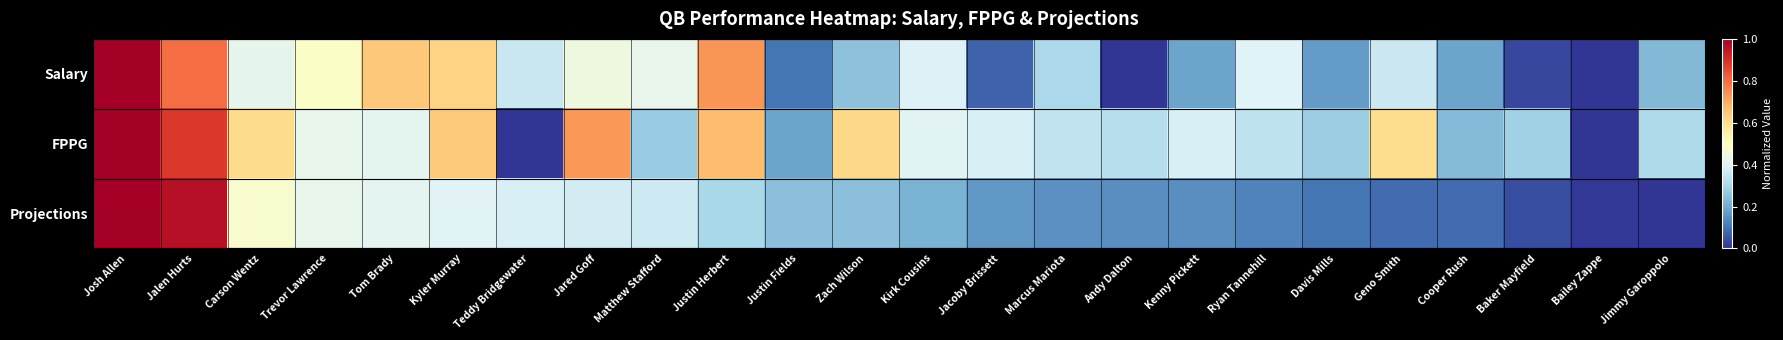

At Jimmy Garoppolo, list the series in order from smallest to largest.

Projections, Salary, FPPG